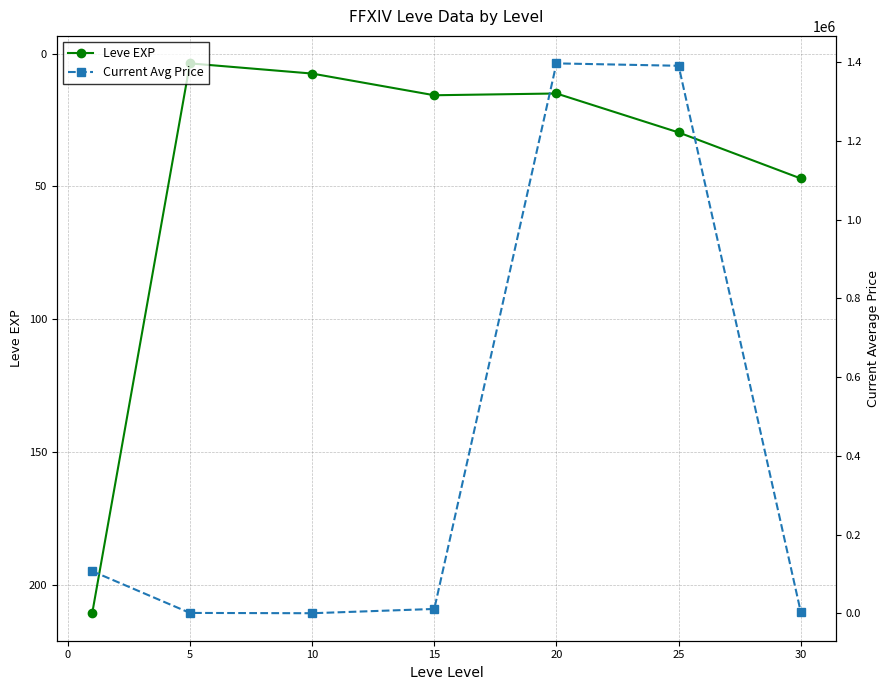

Where is Leve EXP nearest to the value 107?

30